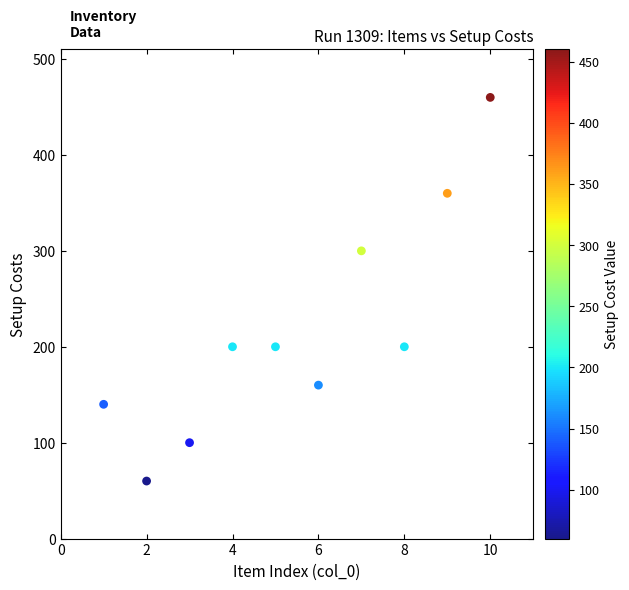

What Y value in the scatter plot is closest to 260?

300